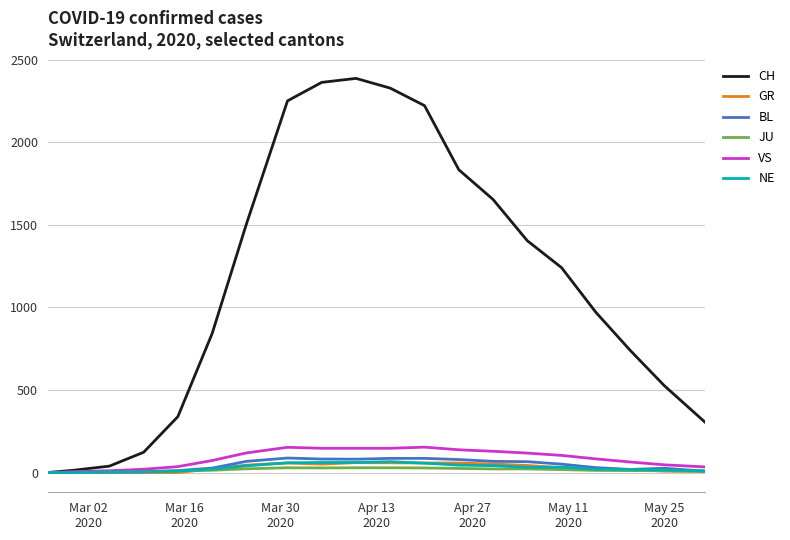

Which series has the widest spread of values?

CH